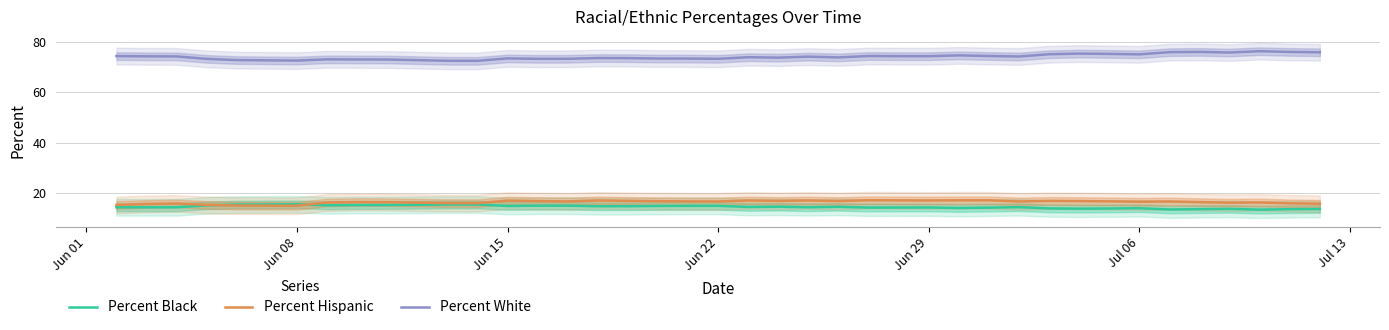

How many interior local valleys does the Percent Hispanic series have?

10